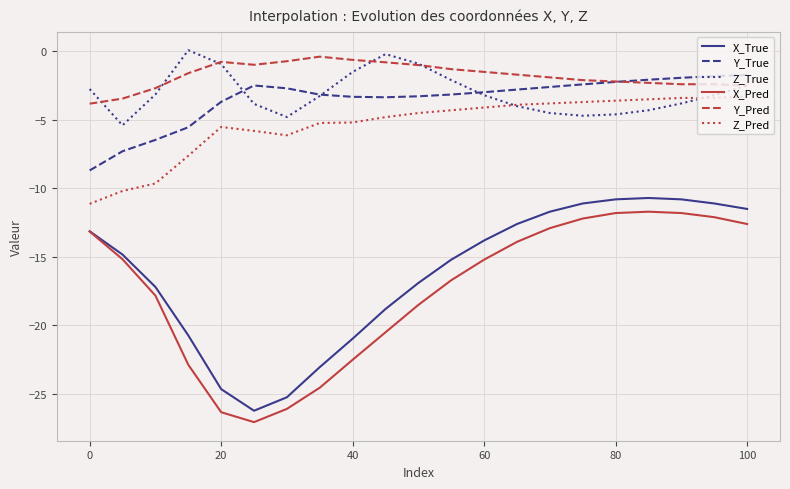

Which series has the largest total across all categories?

Y_Pred